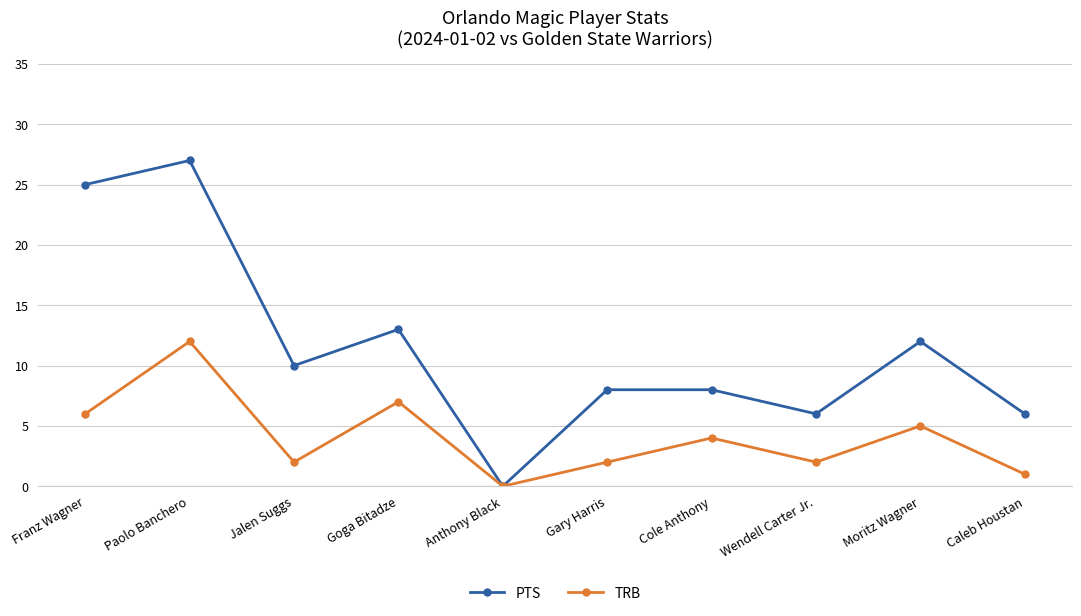

What is the difference between the TRB values at Gary Harris and Cole Anthony?

2